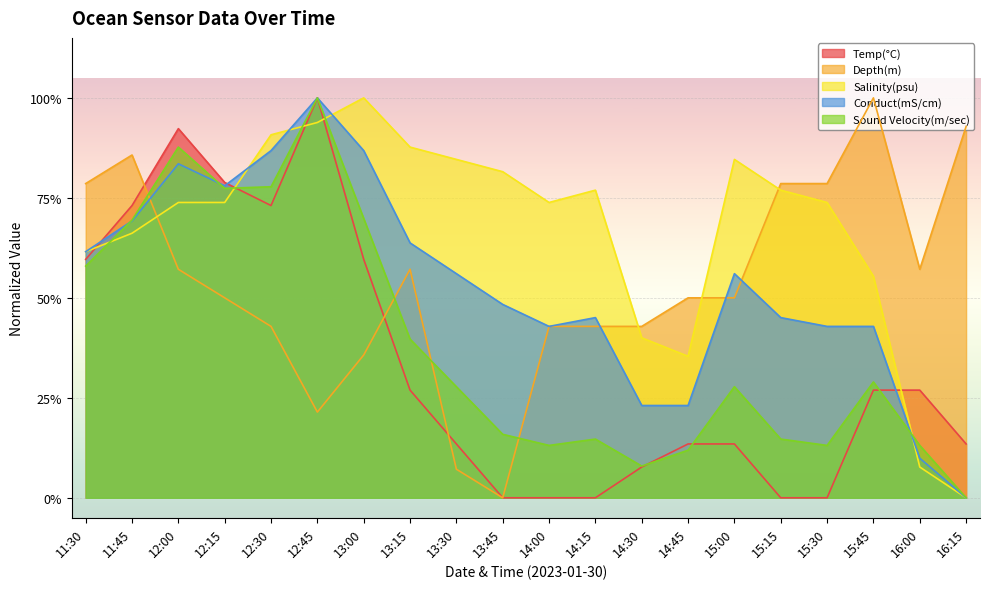

Rank the series at 12:45 from highest to lowest value.

Temp(°C), Conduct(mS/cm), Sound Velocity(m/sec), Salinity(psu), Depth(m)